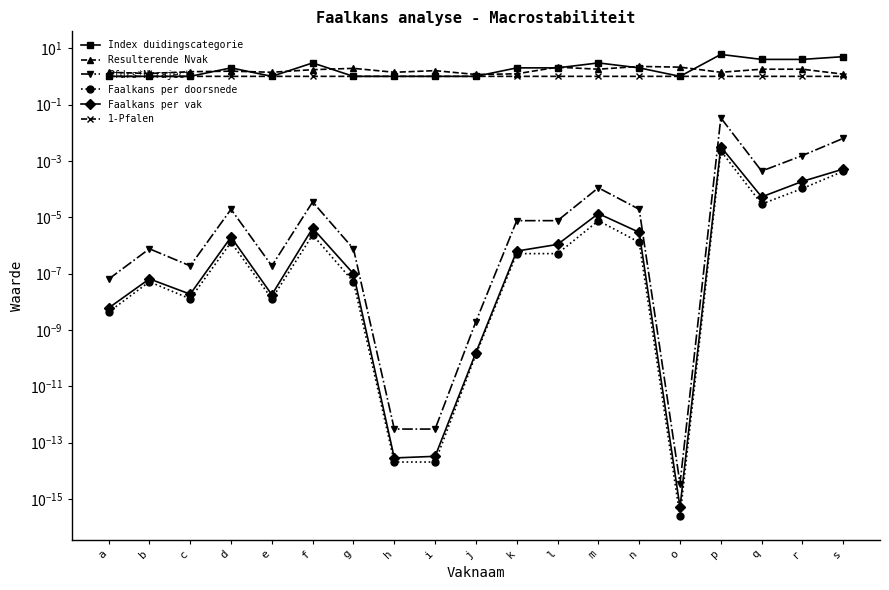

Where is the first local maximum for Pfdrs*Ntraject?

b